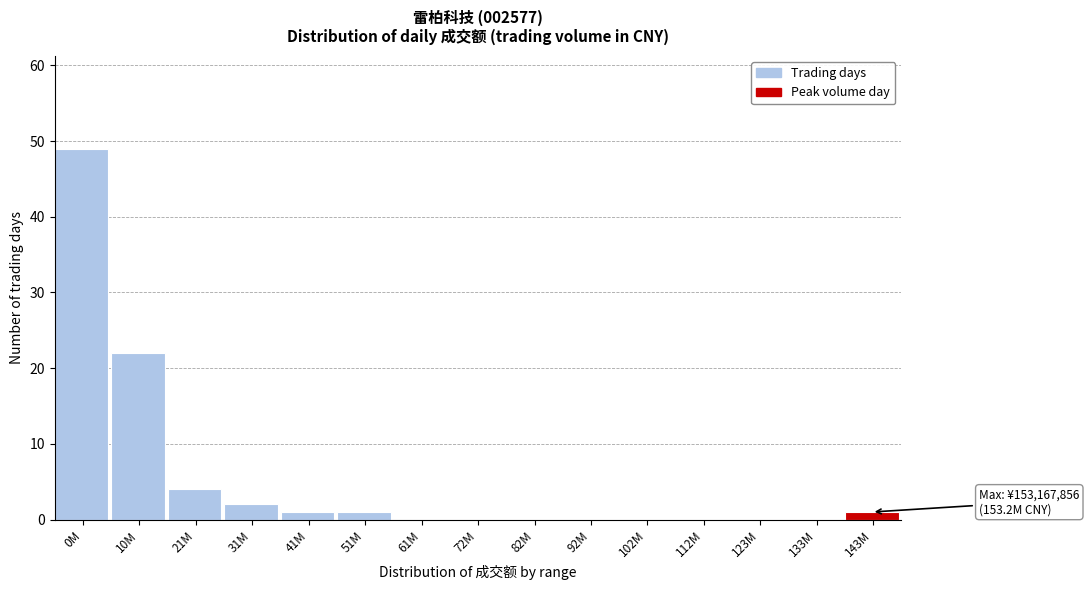

Reading left to right, what are all the values shown in this chart?

0M=49	10M=22	21M=4	31M=2	41M=1	51M=1	61M=0	72M=0	82M=0	92M=0	102M=0	112M=0	123M=0	133M=0	143M=1